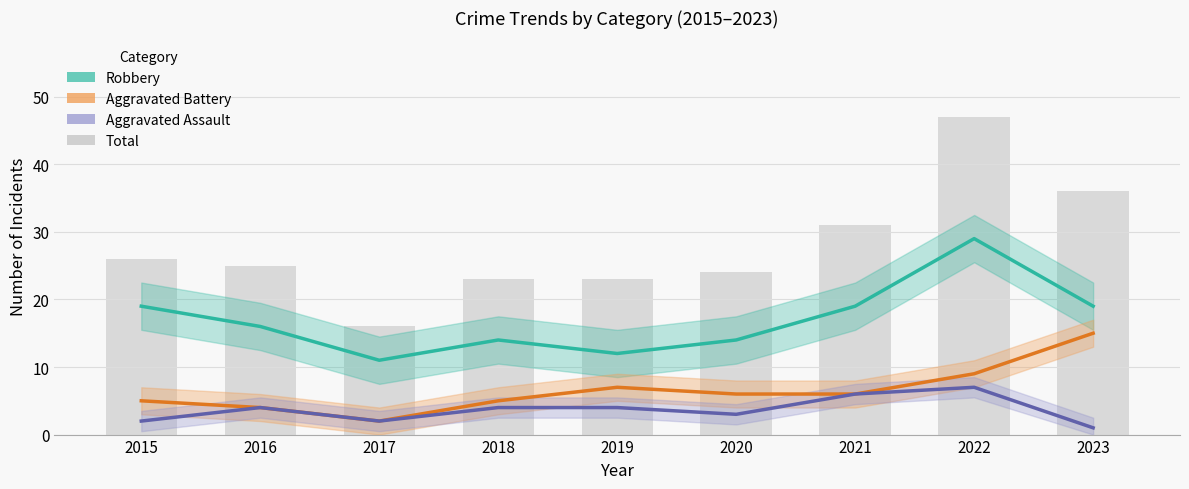

Which has a higher value, 2015 or 2016?

2015